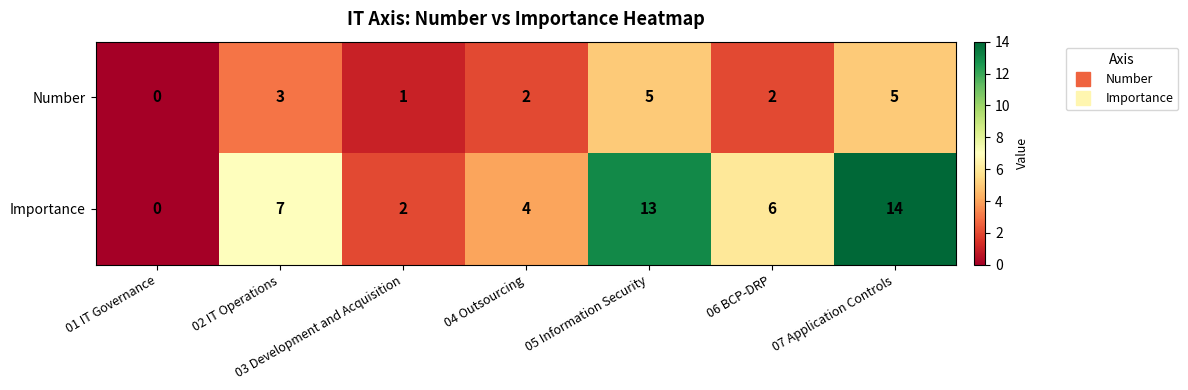

Where does the Importance series first go above 6?

02 IT Operations